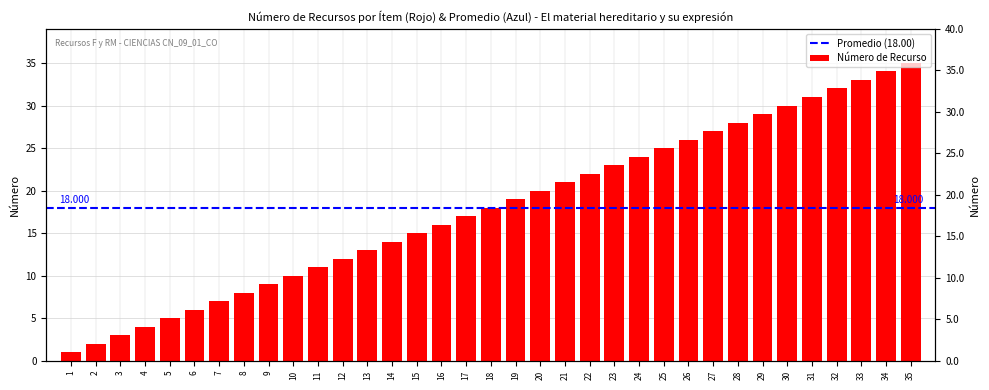

What is the minimum value shown in the chart?

1